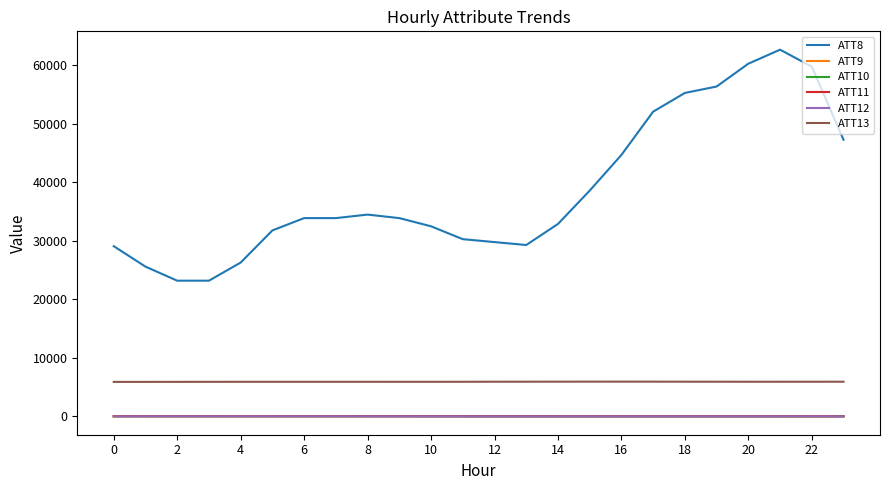

What is the greatest value displayed?

62700.0